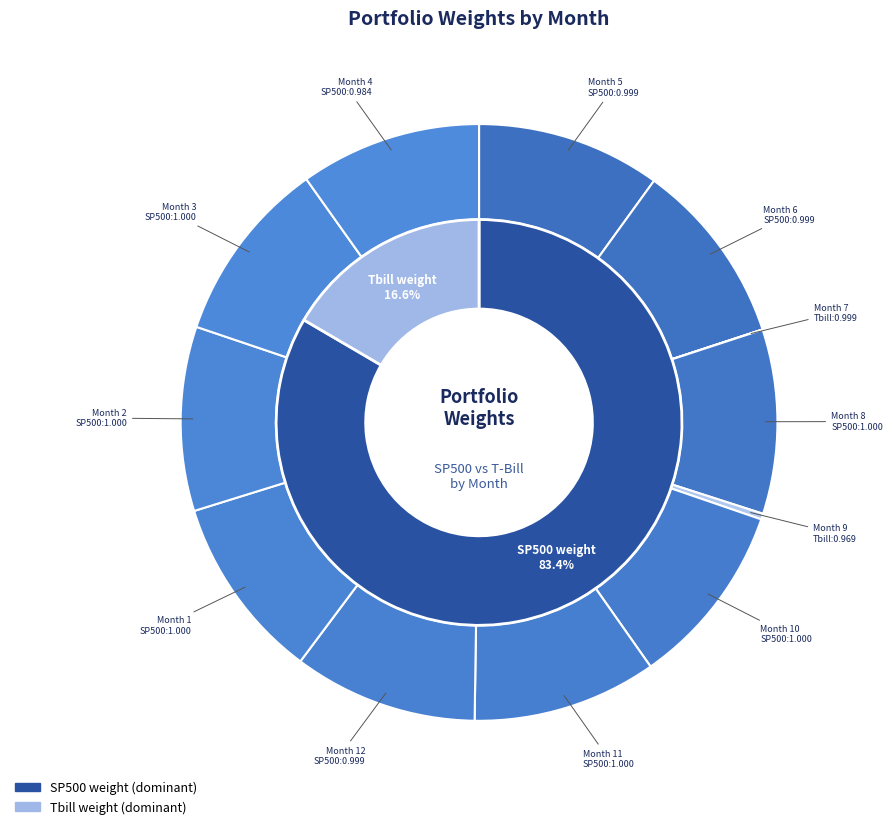

What percentage is NOT represented by 3?

90.0%